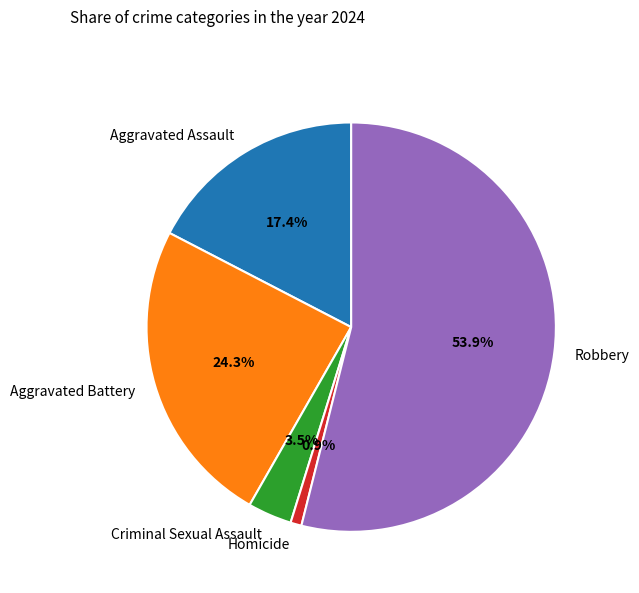

Rank the categories by value from lowest to highest.

Homicide, Criminal Sexual Assault, Aggravated Assault, Aggravated Battery, Robbery